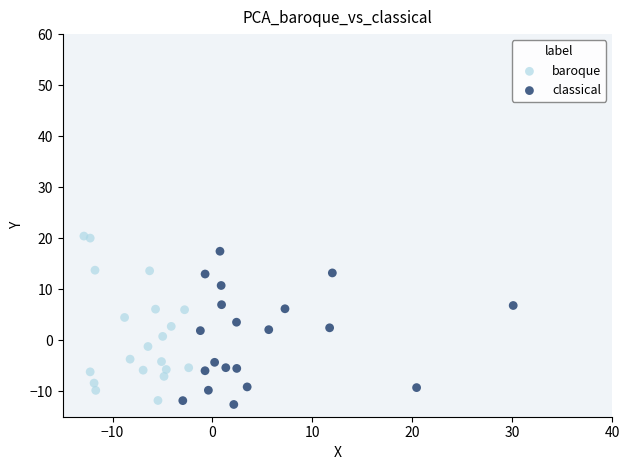

What are all the series names shown in the legend?

baroque, classical